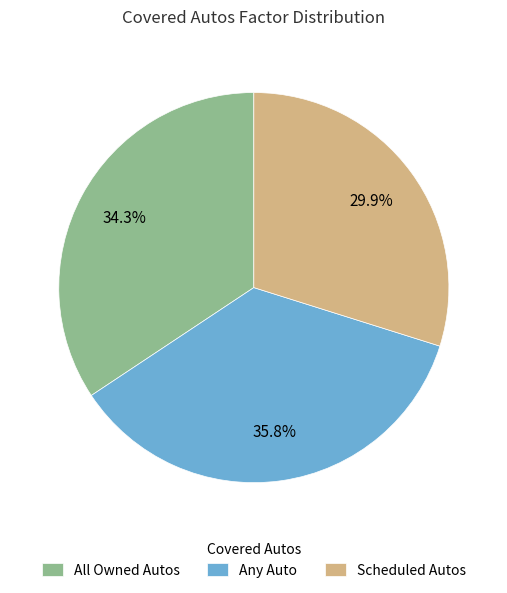

How many segments does this pie chart have?

3